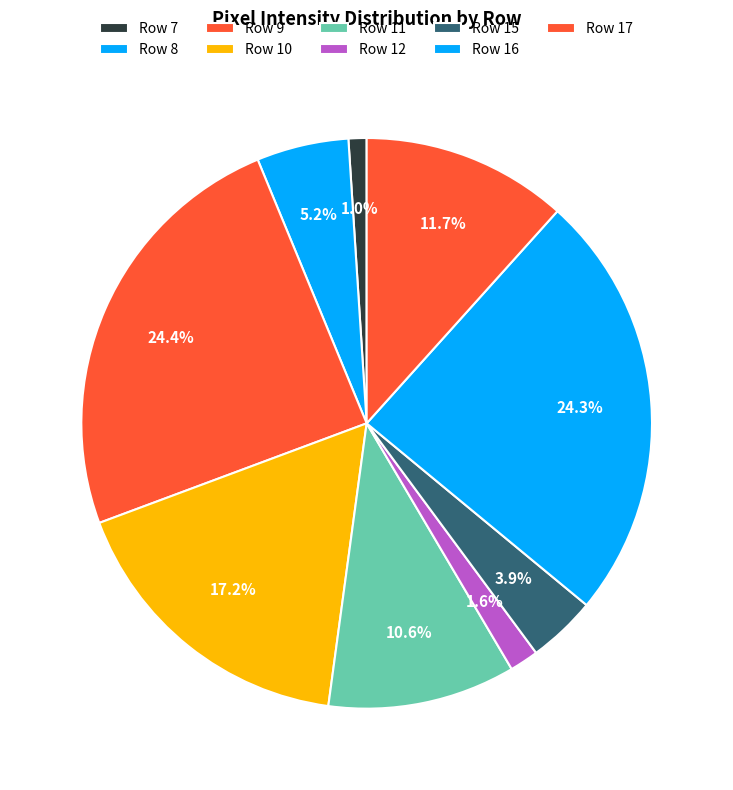

Is it true that Row 11 is 1% of the pie?

False